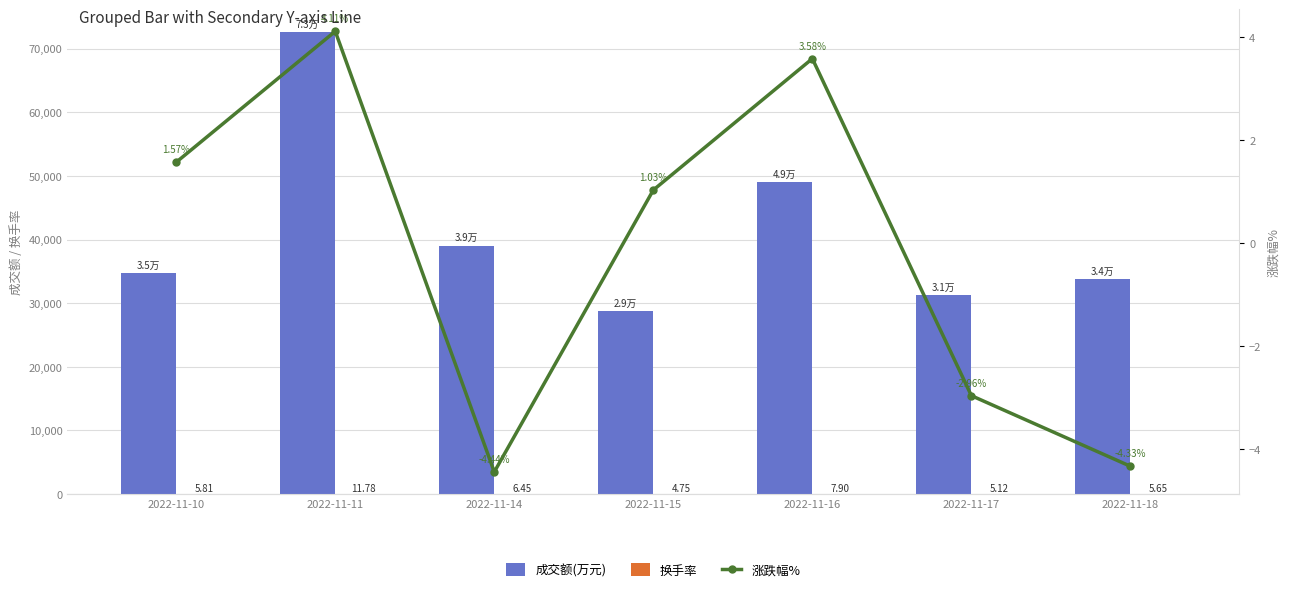

Where does the 换手率 series first go above 5?

2022-11-10